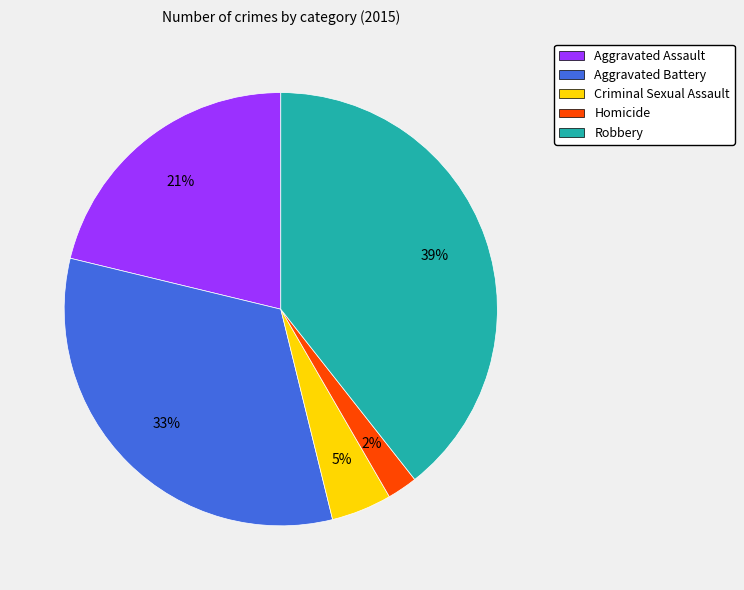

What is the ratio of the value at Aggravated Assault to the value at Robbery?

0.5